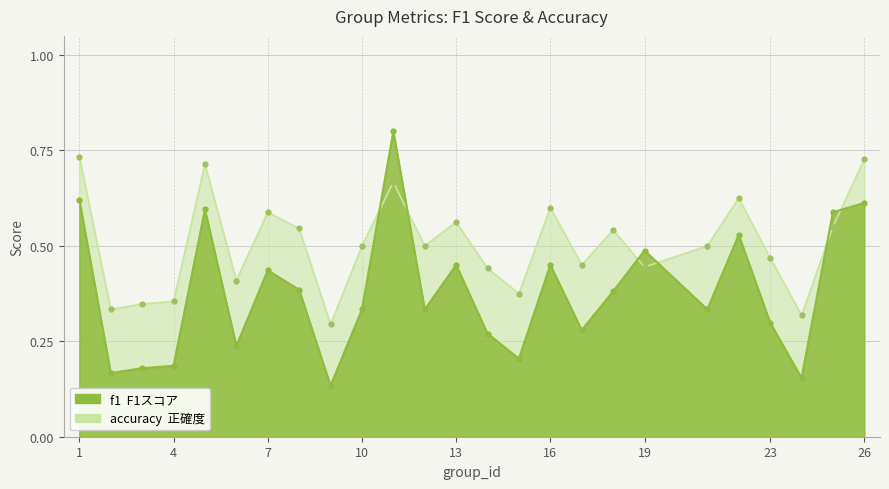

The value of accuracy at 19 is 0.4. True or false?

True